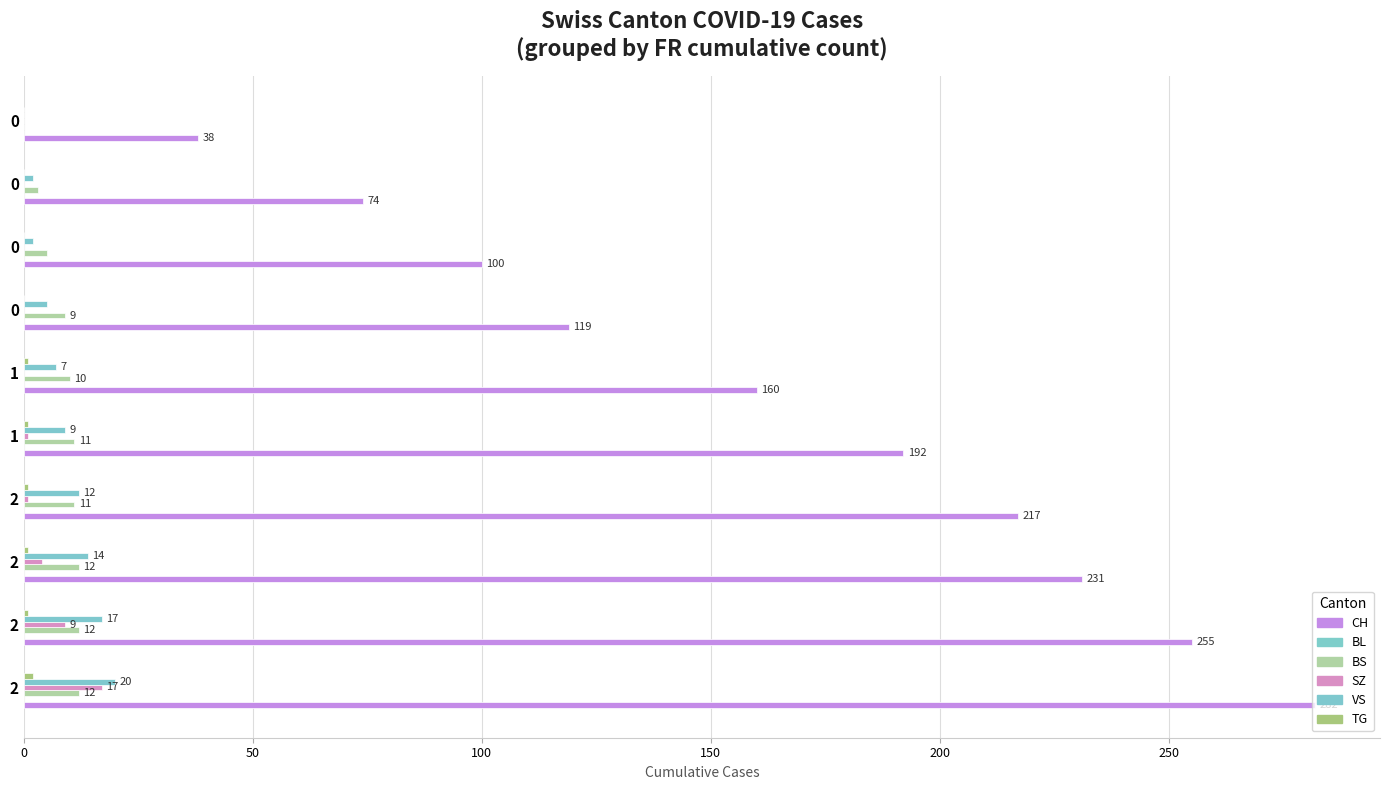

How many positive values does the BS series have?

9